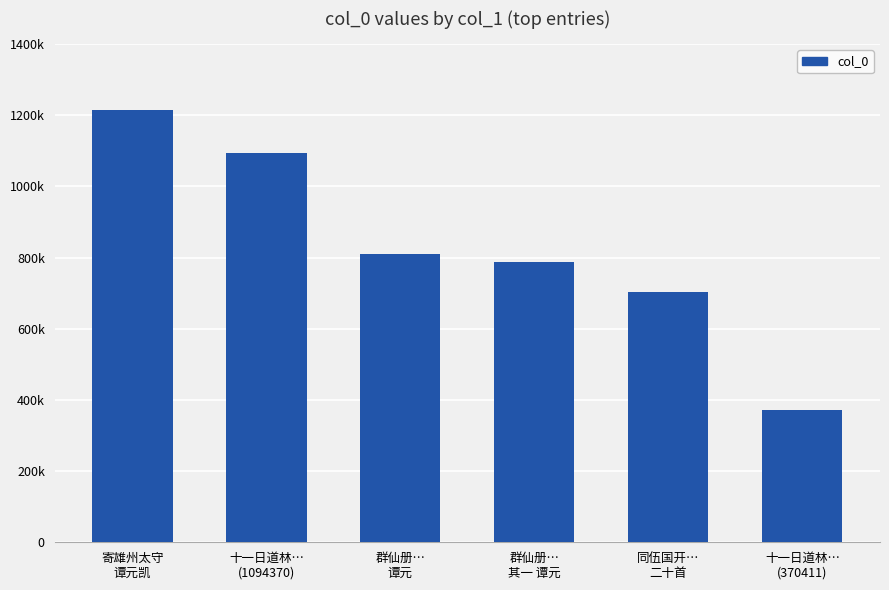

List the labels in order of value, largest first.

寄雄州太守
谭元凯, 十一日道林…
(1094370), 群仙册…
谭元, 群仙册…
其一 谭元, 同伍国开…
二十首, 十一日道林…
(370411)